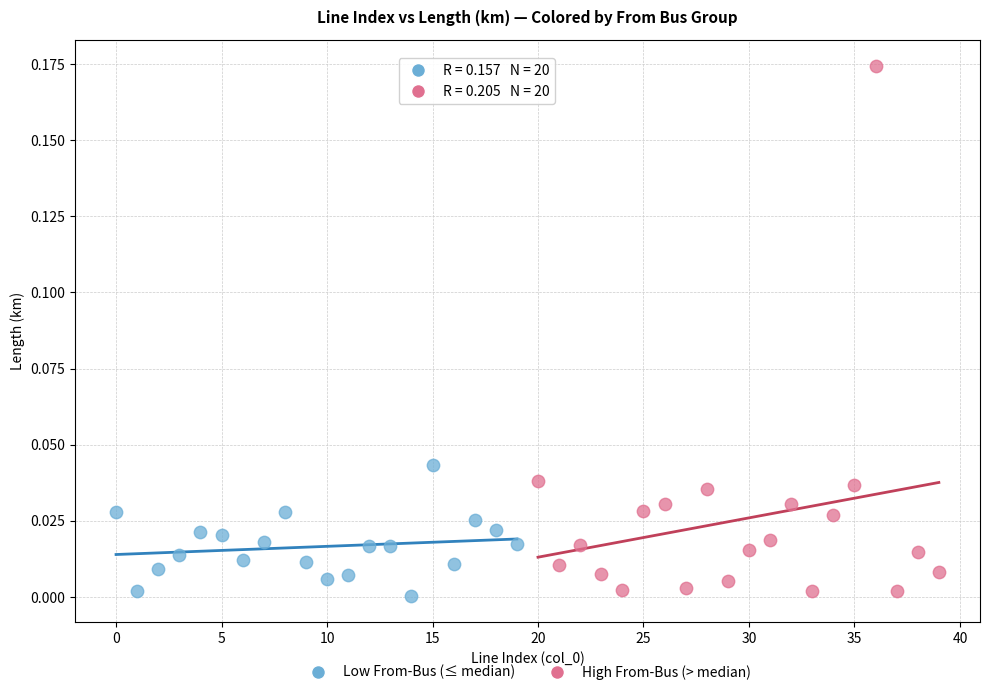

Which series reaches the maximum Y coordinate?

High From-Bus (> median)